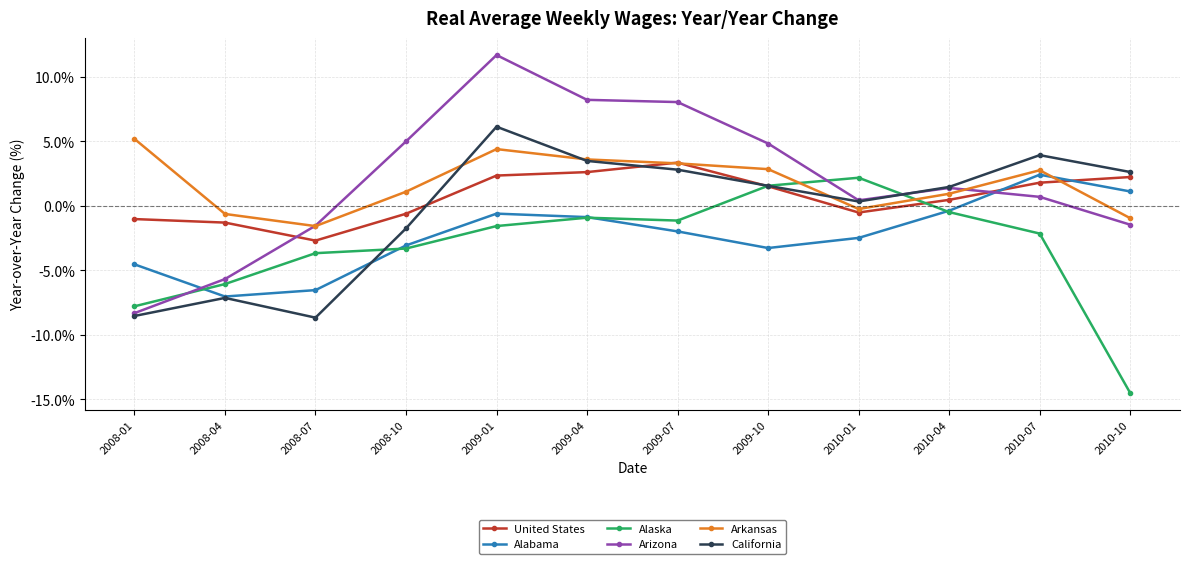

Which series ends up on top after the final intersection of Alabama and Arizona?

Alabama